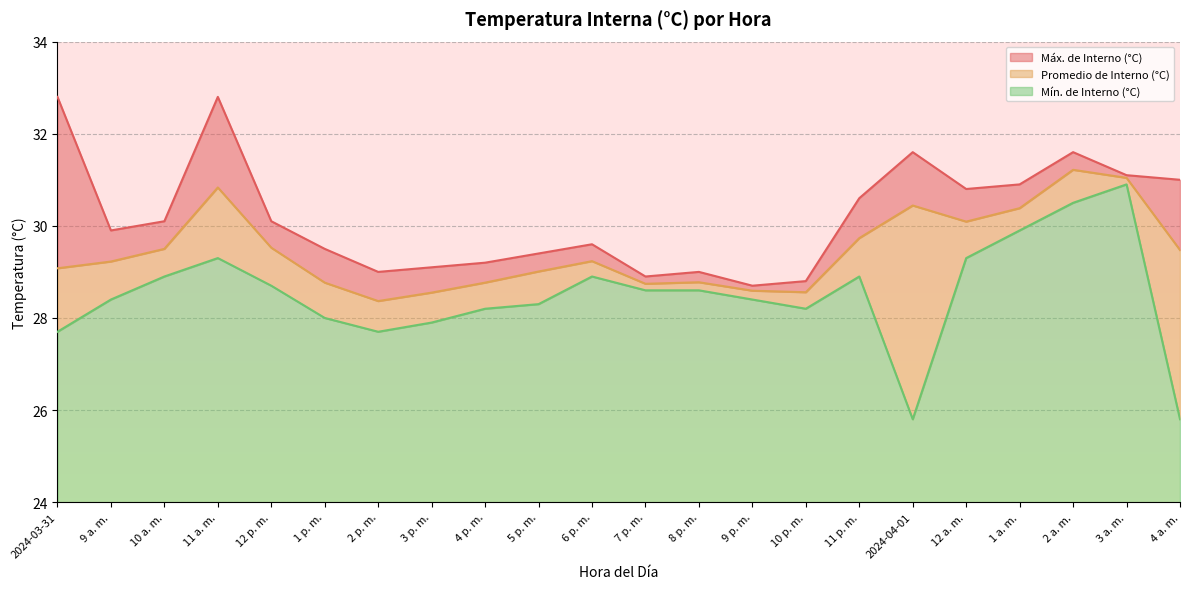

In Mín. de Interno (°C), how many points are lower than both neighbors (excluding endpoints)?

3